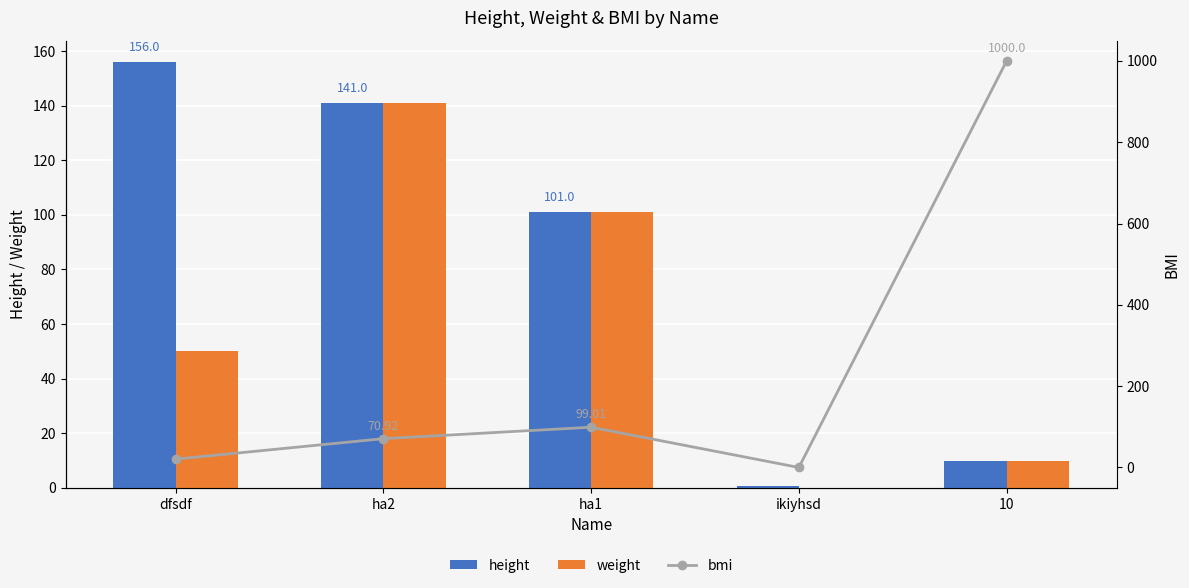

How many categories are shown in the chart?

5